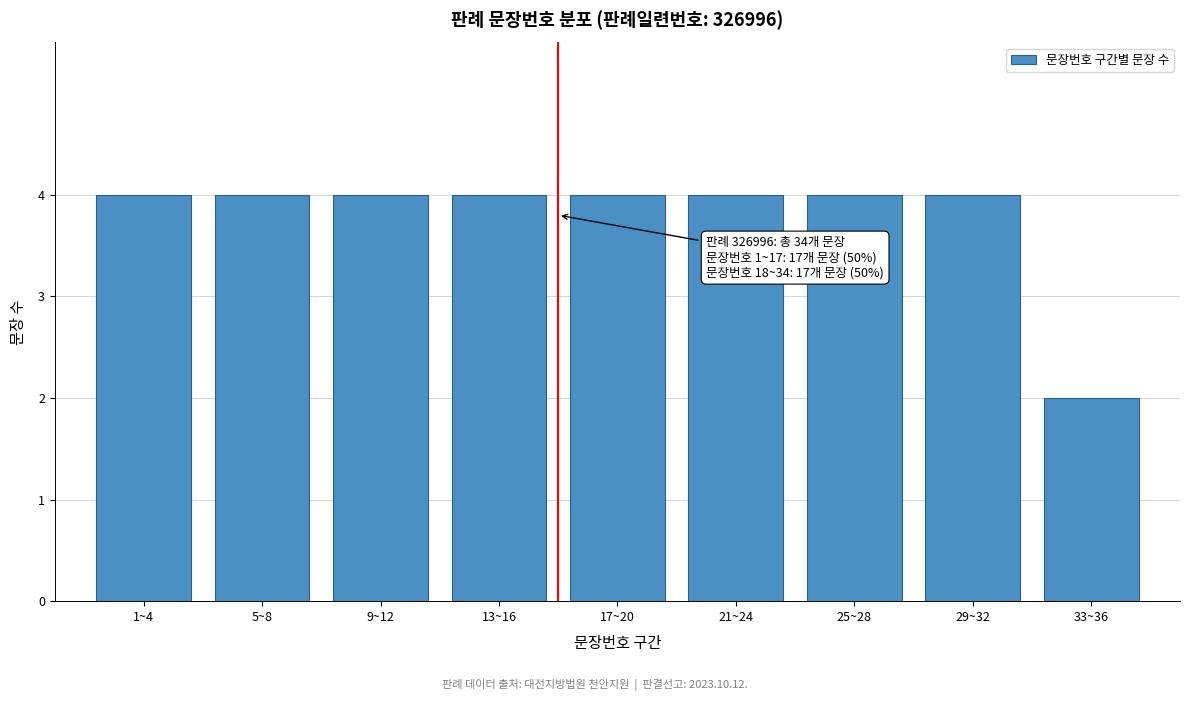

Reading left to right, what are all the values shown in this chart?

1~4=4	5~8=4	9~12=4	13~16=4	17~20=4	21~24=4	25~28=4	29~32=4	33~36=2